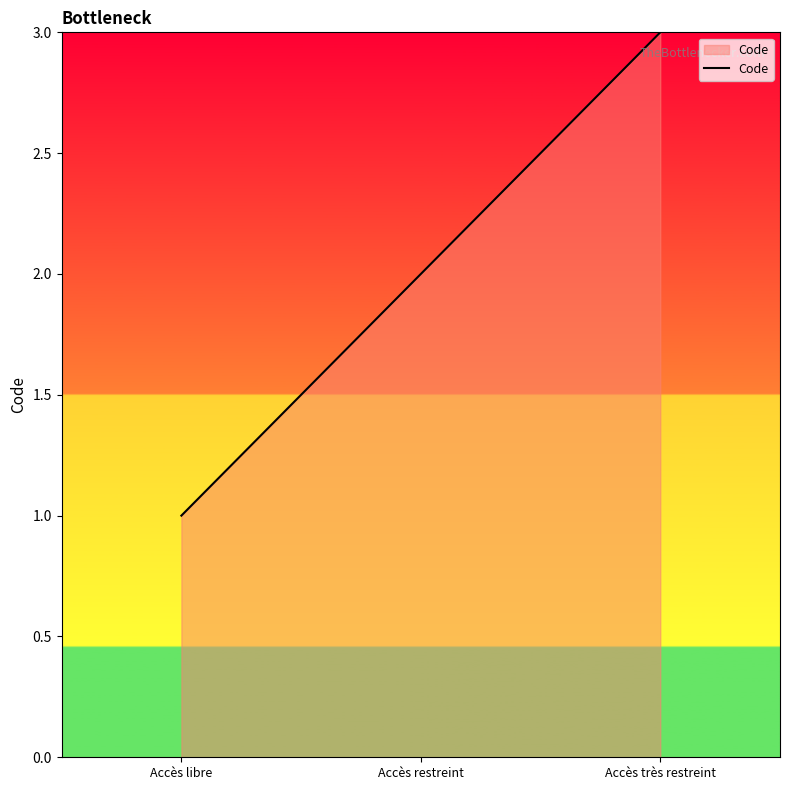

Reading left to right, what are all the values shown in this chart?

1	2	3